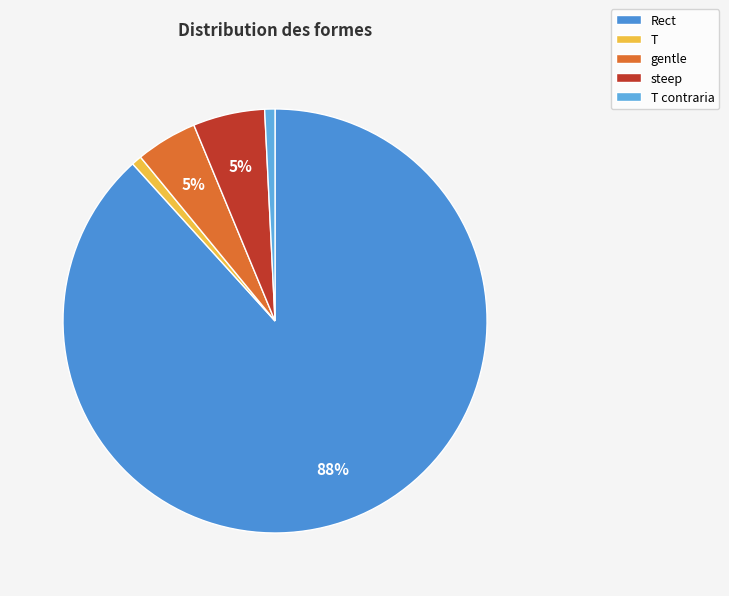

Which slice is the largest?

Rect